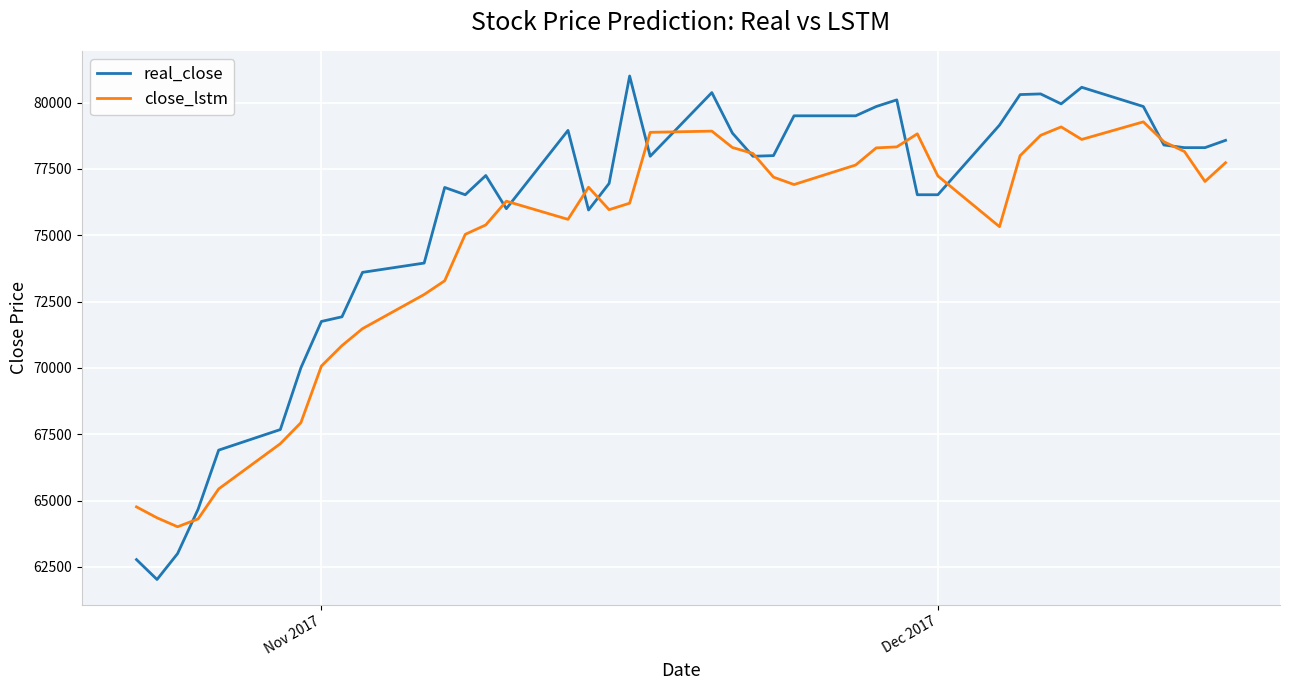

Which series has the largest range (max minus min)?

real_close